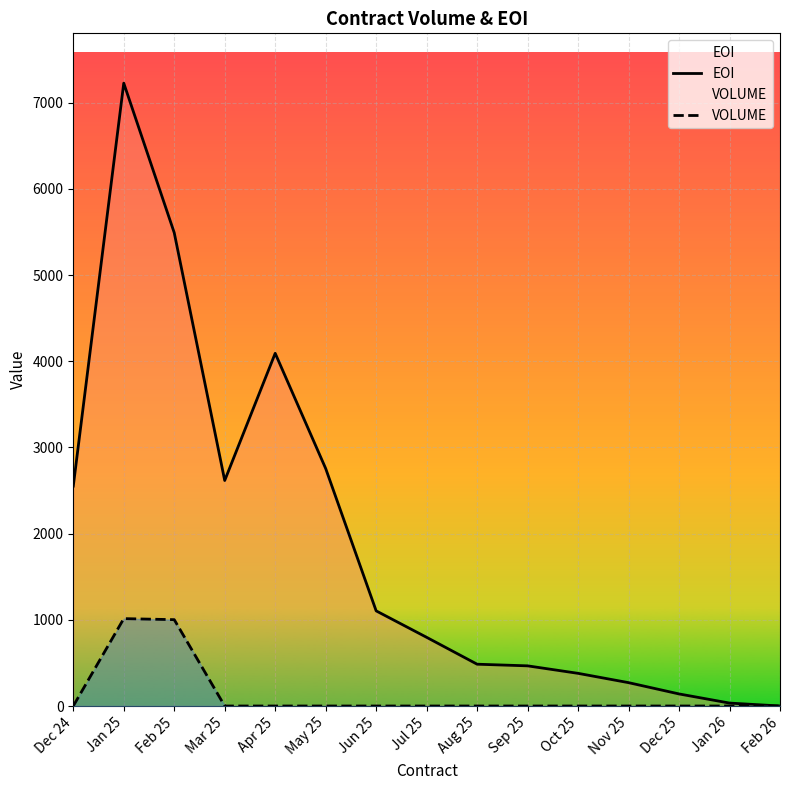

What are all the series names shown in the legend?

EOI, VOLUME